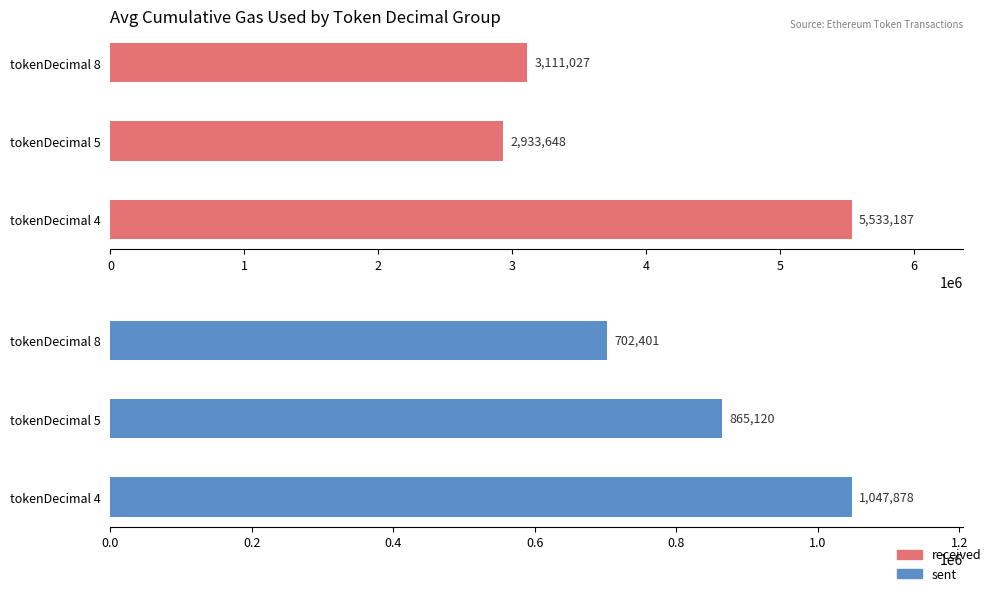

What is the total value across all series at tokenDecimal 5?

3798768